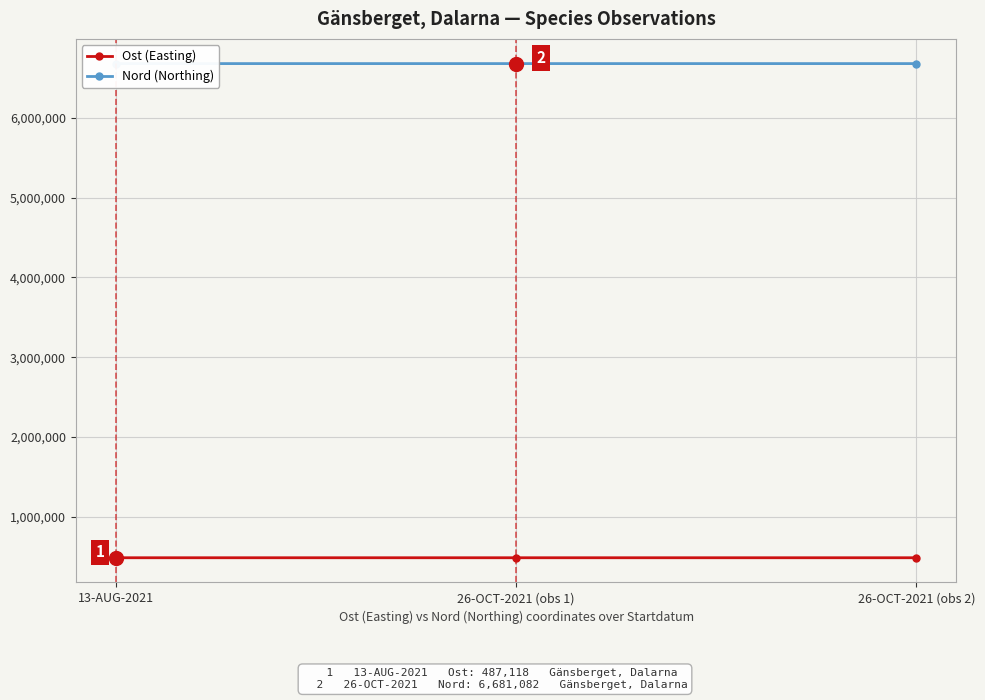

The value of Nord (Northing) at 13-AUG-2021 is 6681032.8. True or false?

True